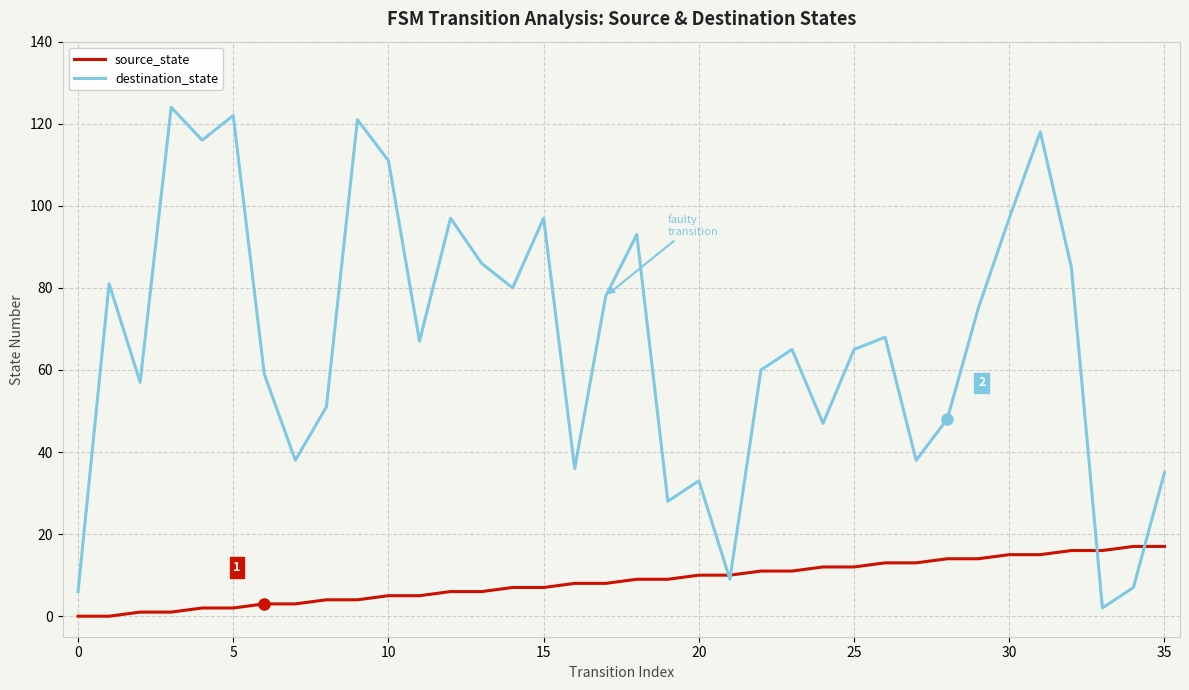

What is the highest value of the source_state series?

17